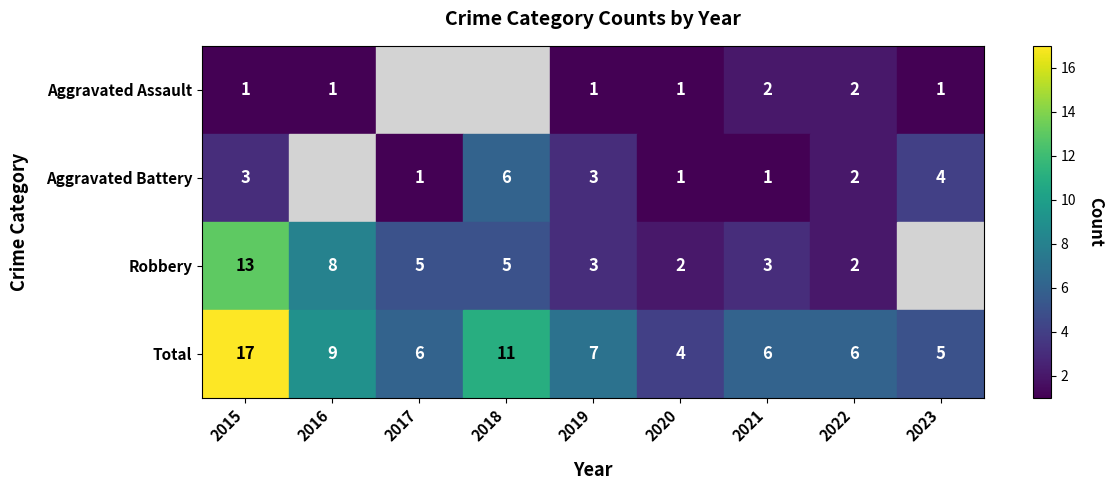

The Total series shows 6 at 2017. True or false?

True